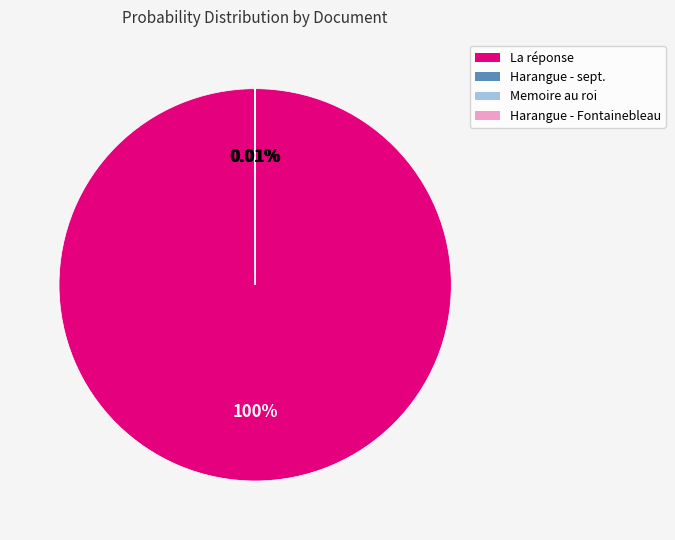

Does any single category account for the majority?

Yes